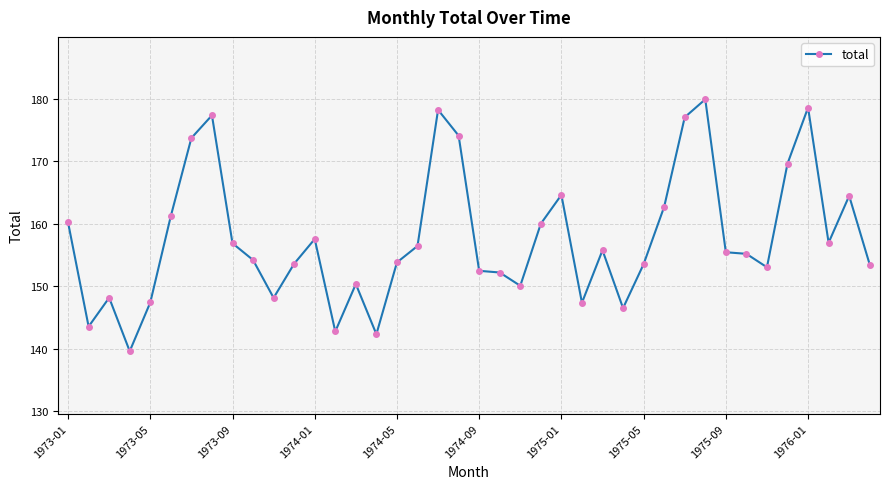

What is the difference between the maximum and minimum values?

40.3